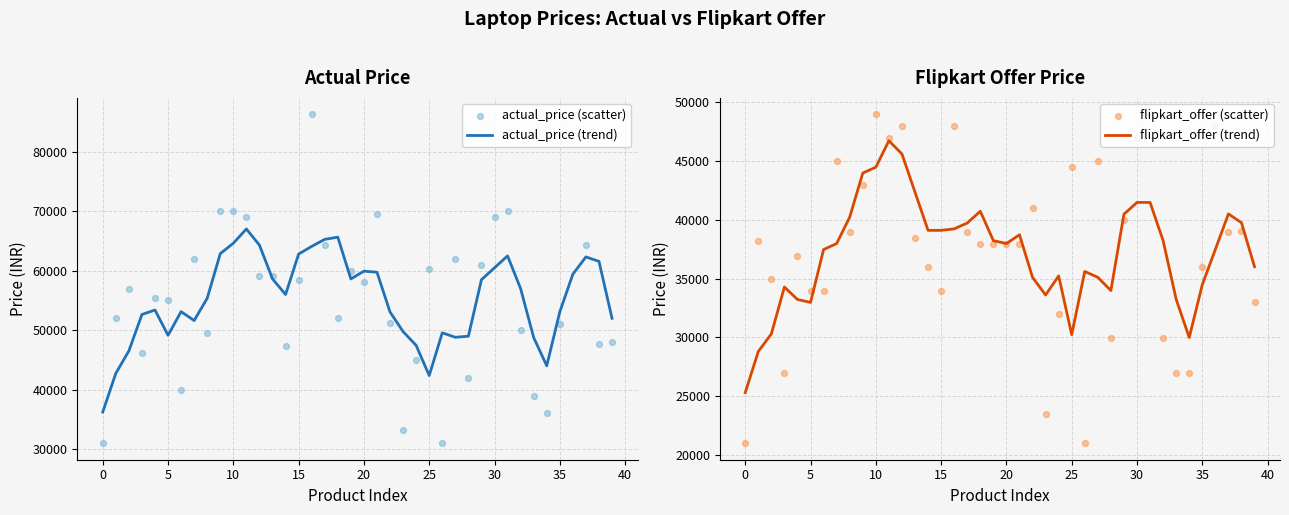

Which series contains the lowest Y value?

flipkart_offer (scatter)